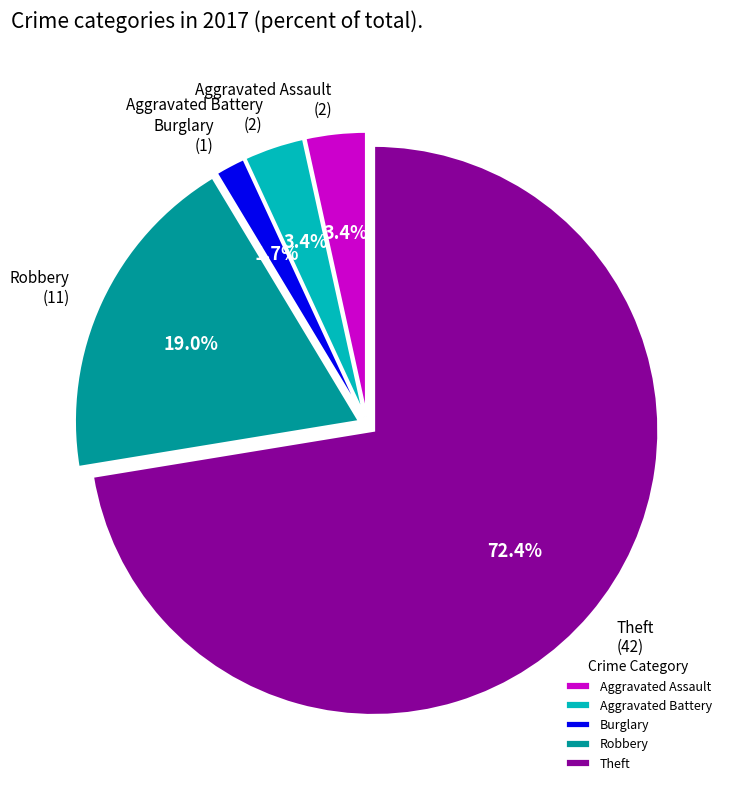

What is the majority slice?

Theft